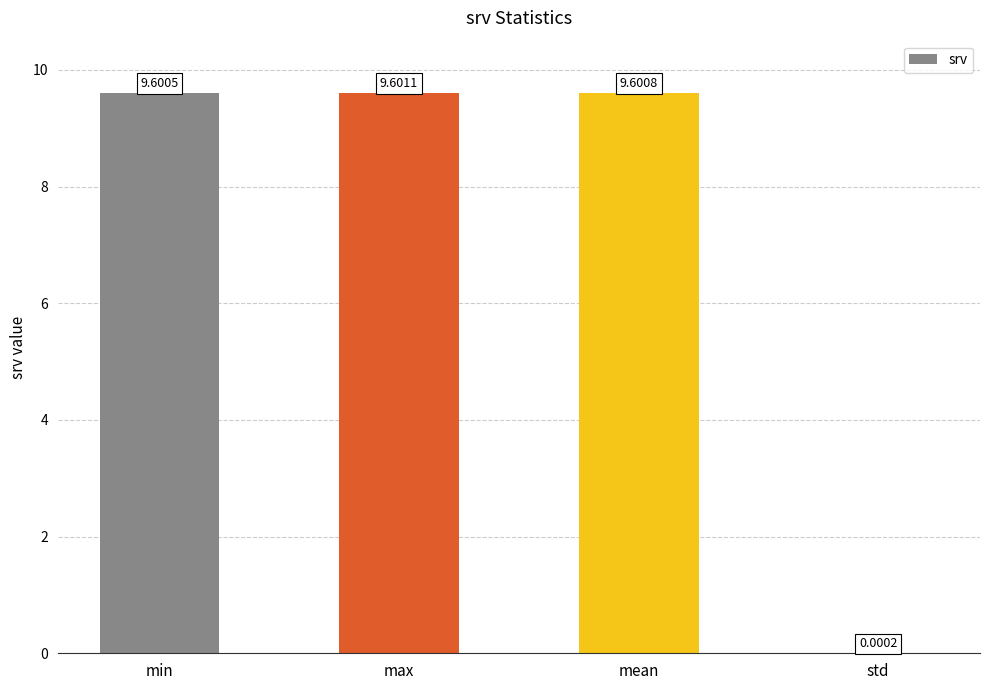

The chart shows a value of 3.8 at max. True or false?

False